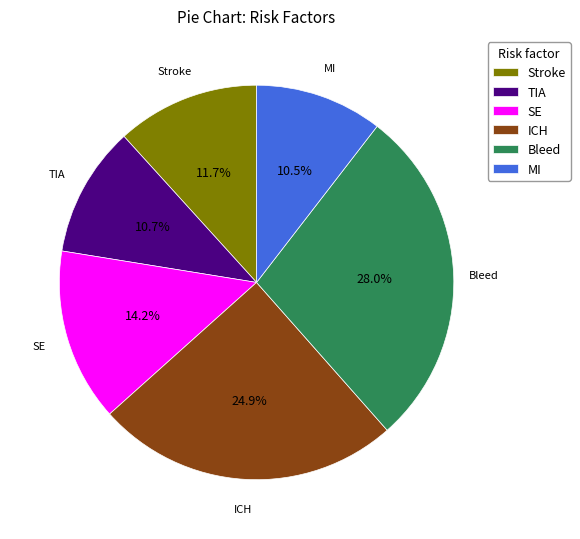

To the nearest percent, what is the combined percentage of TIA and Stroke?

22%